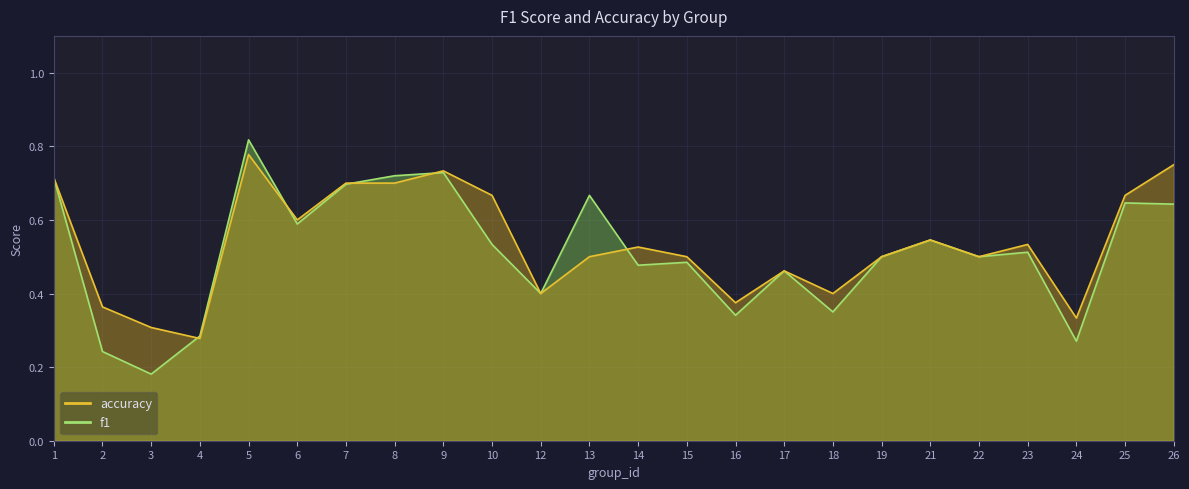

What is the total value across all series at 14?

1.0